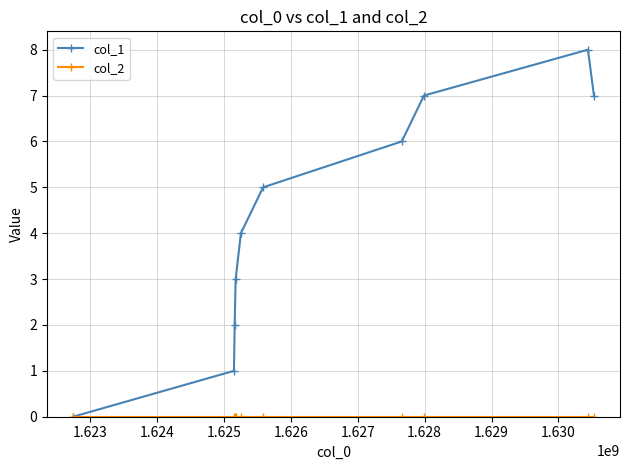

True or false: col_1 has more than 0 points higher than both neighbors.

True